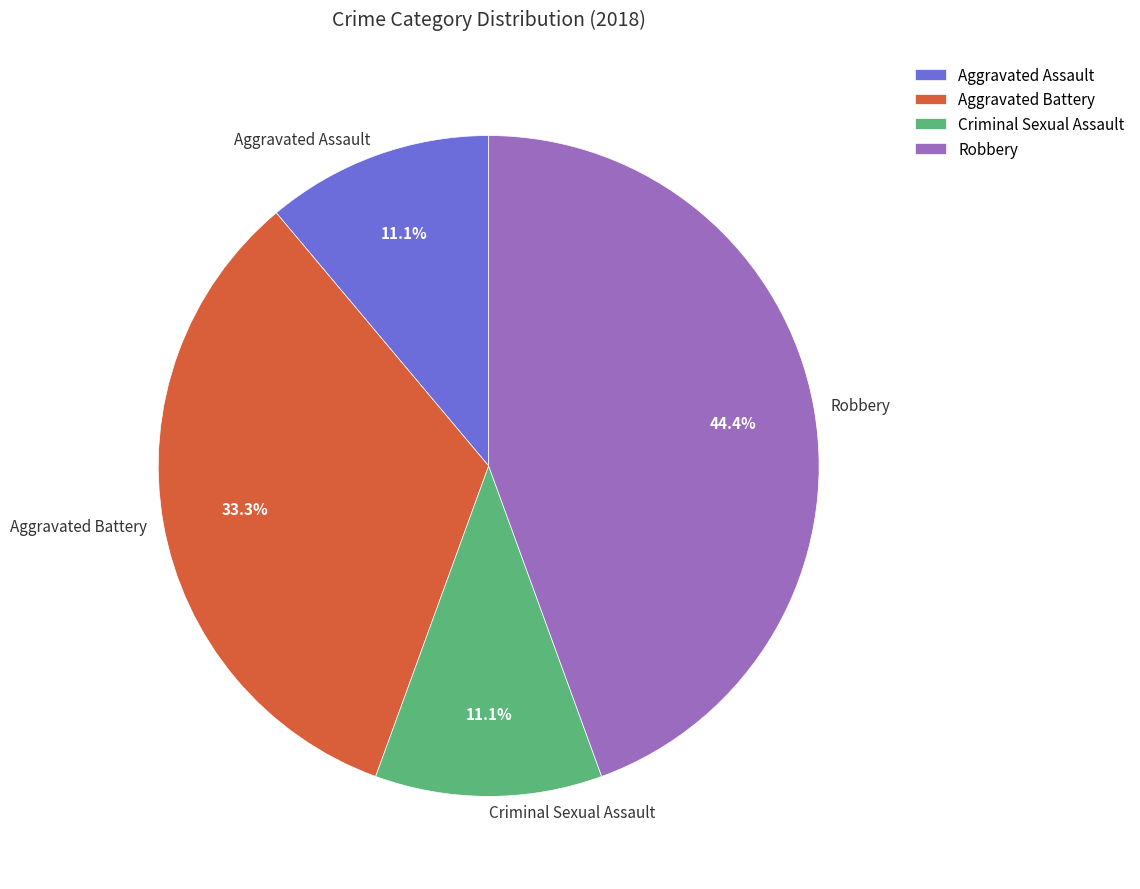

To the nearest percent, what is the average slice percentage?

25%